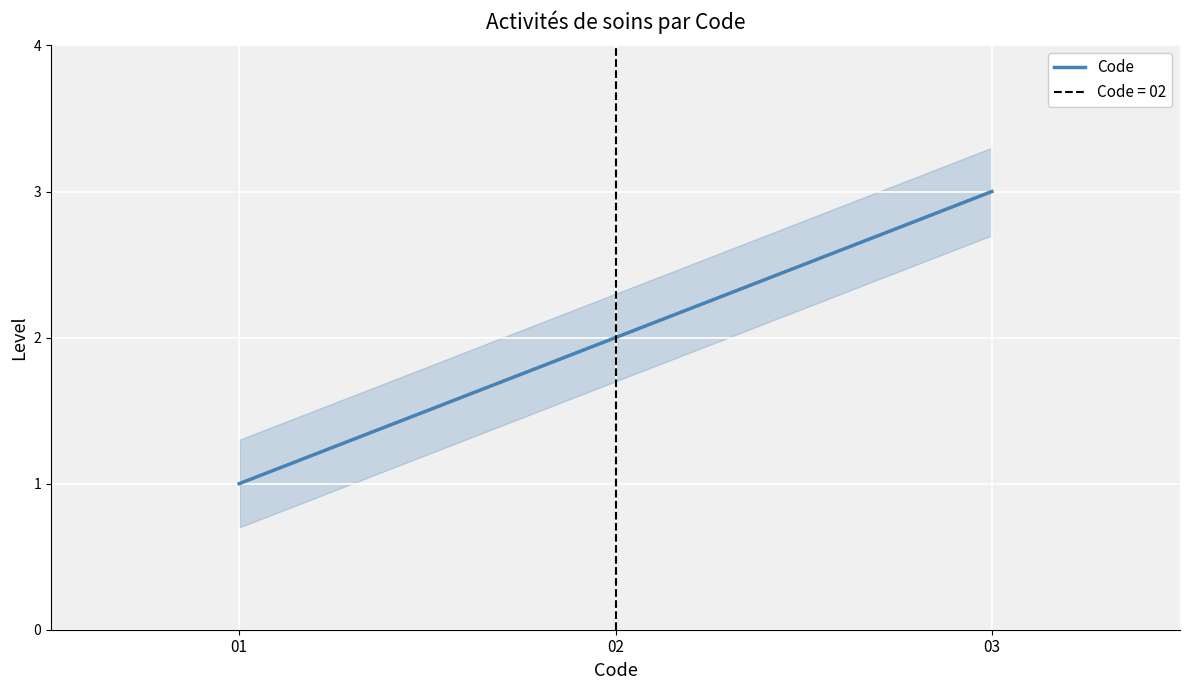

Is this an area chart (filled region under the line)?

No